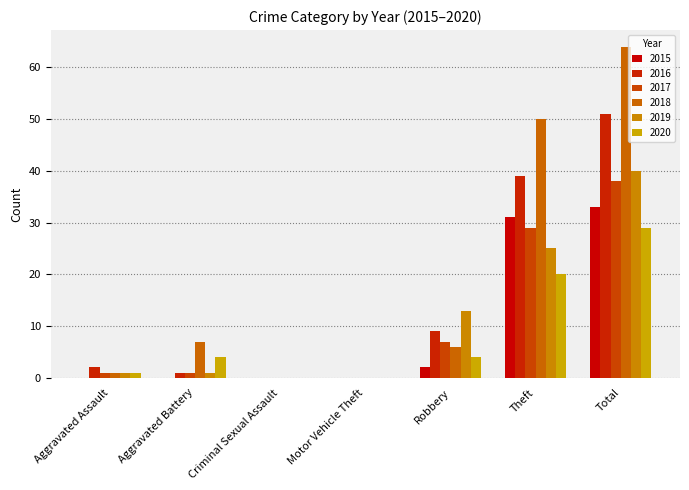

At how many categories does at least one series exceed 43?

2